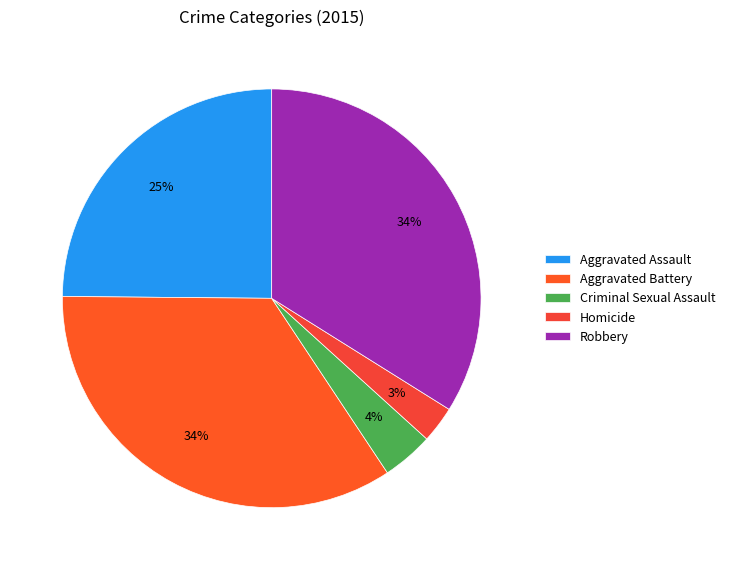

What portion of the pie excludes Criminal Sexual Assault?

96.0%